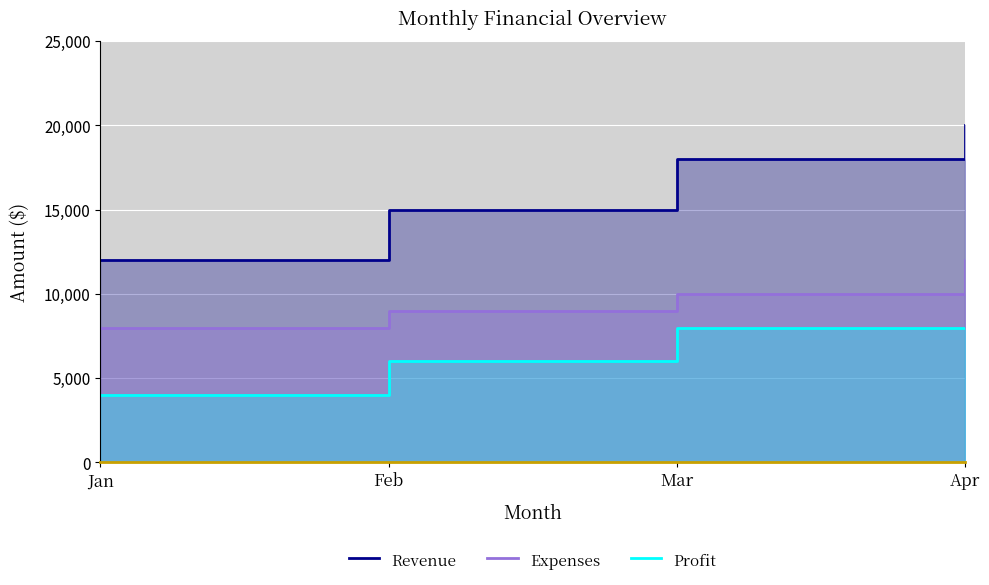

What are all the series names shown in the legend?

Revenue, Expenses, Profit